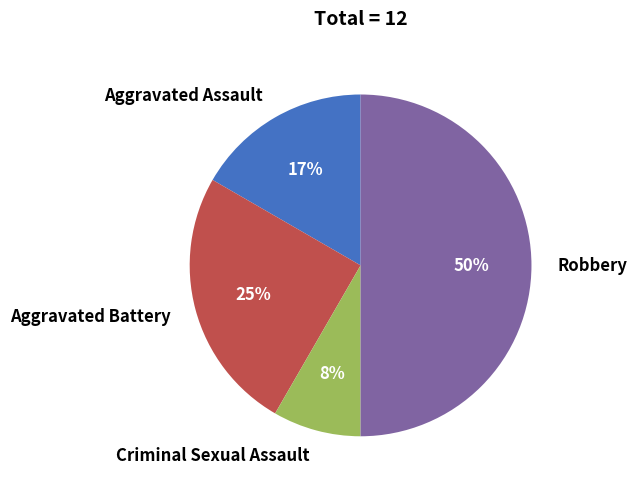

How many slices are in this pie chart?

4